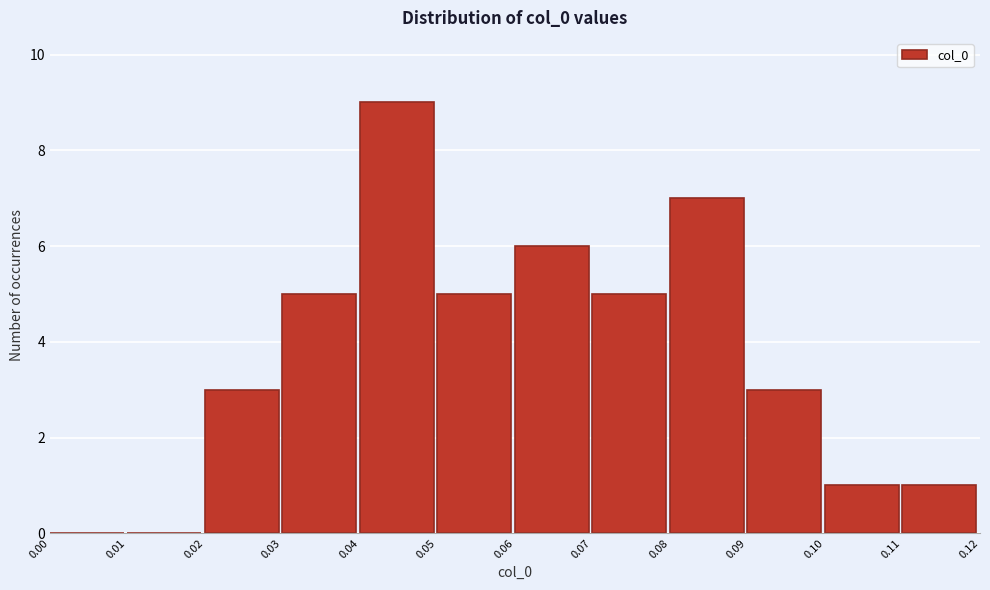

Over which range of the x-axis is the bar tallest?

0.04 to 0.05